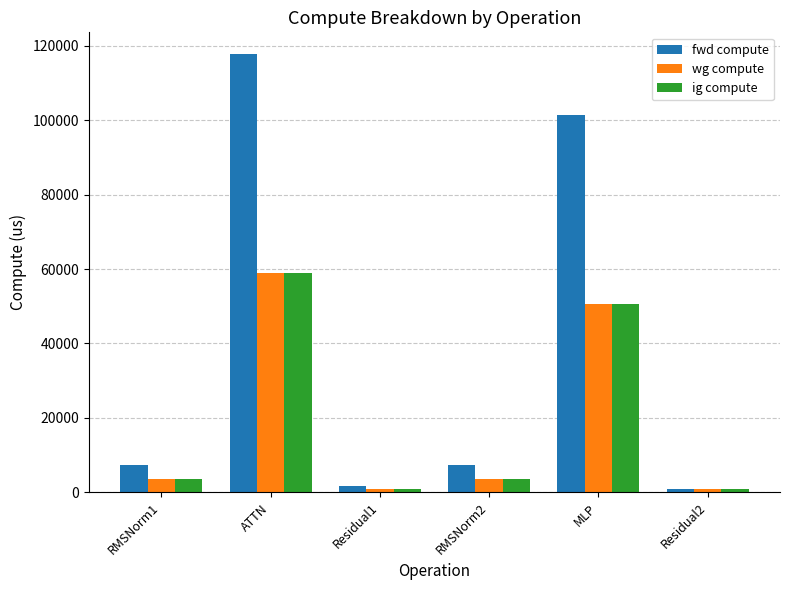

What is the sum of all wg compute values?

118540.6